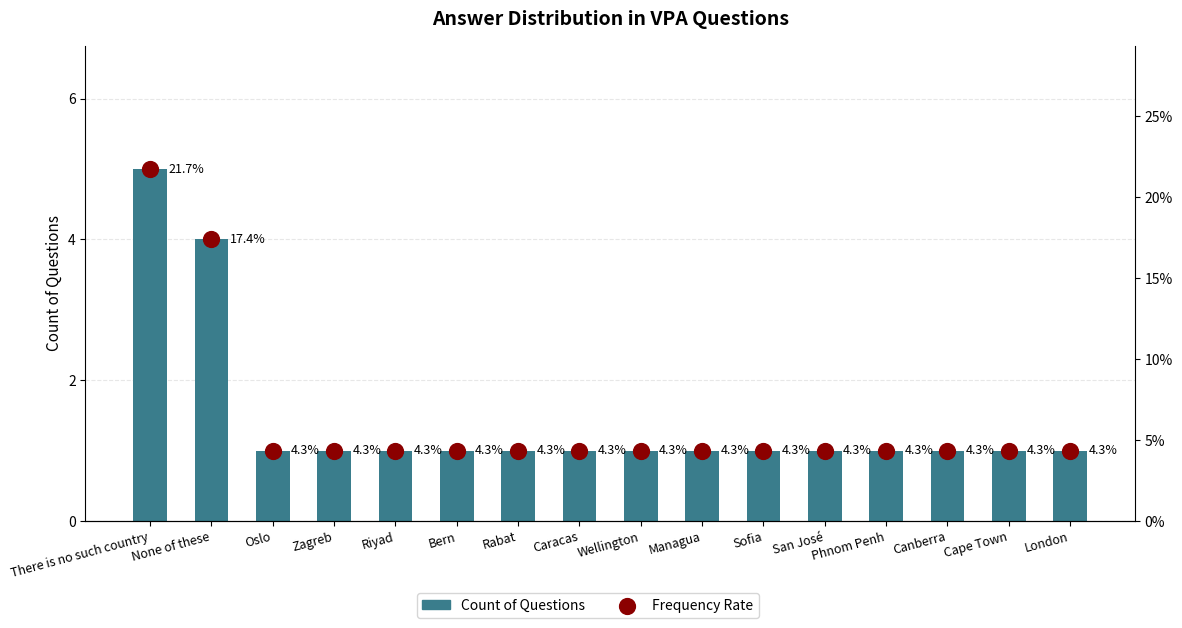

Which series has the largest total across all categories?

Count of Questions